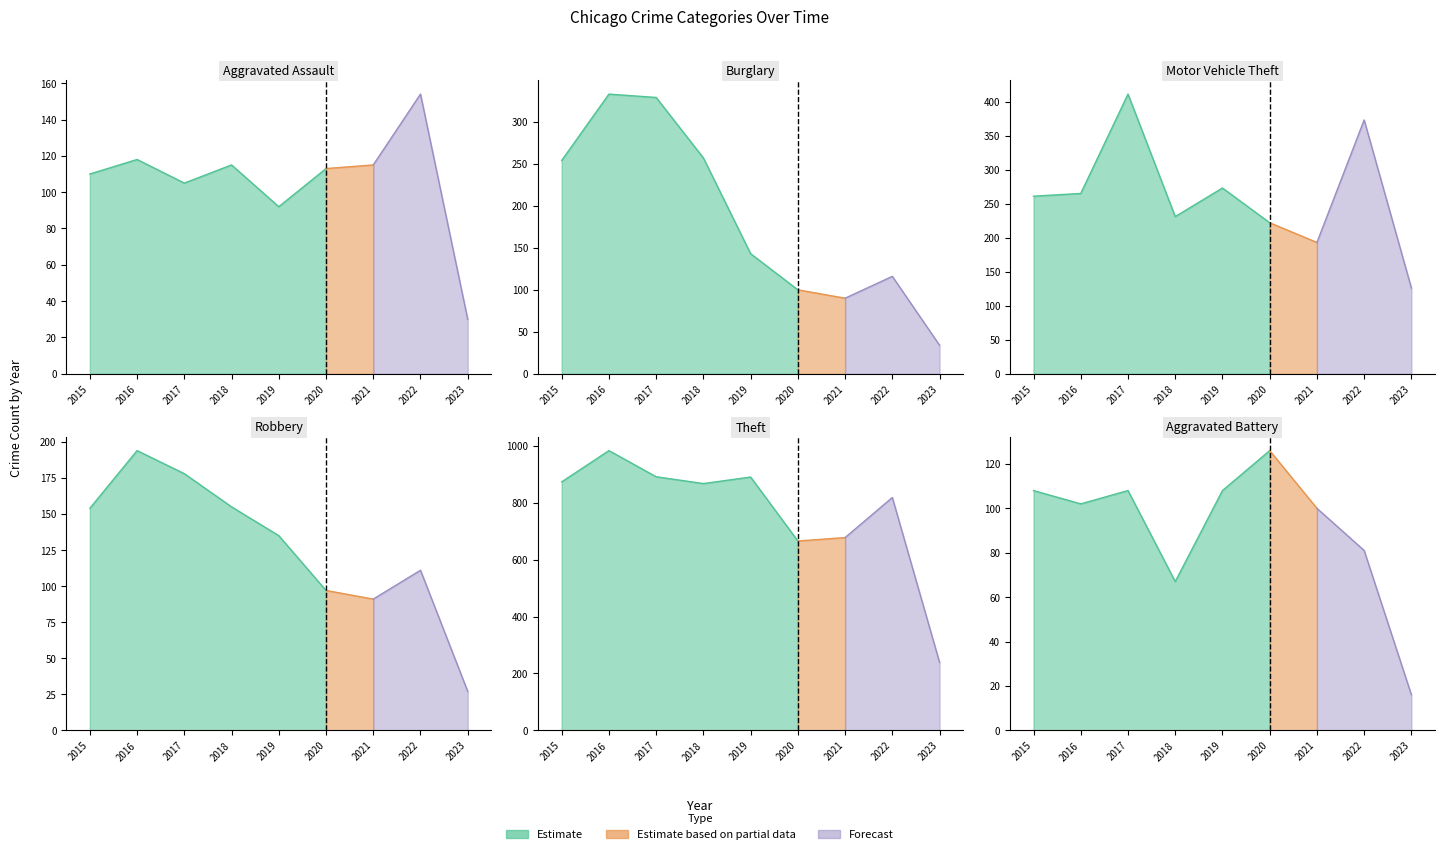

The value of Motor Vehicle Theft at 2015 is 261. True or false?

True